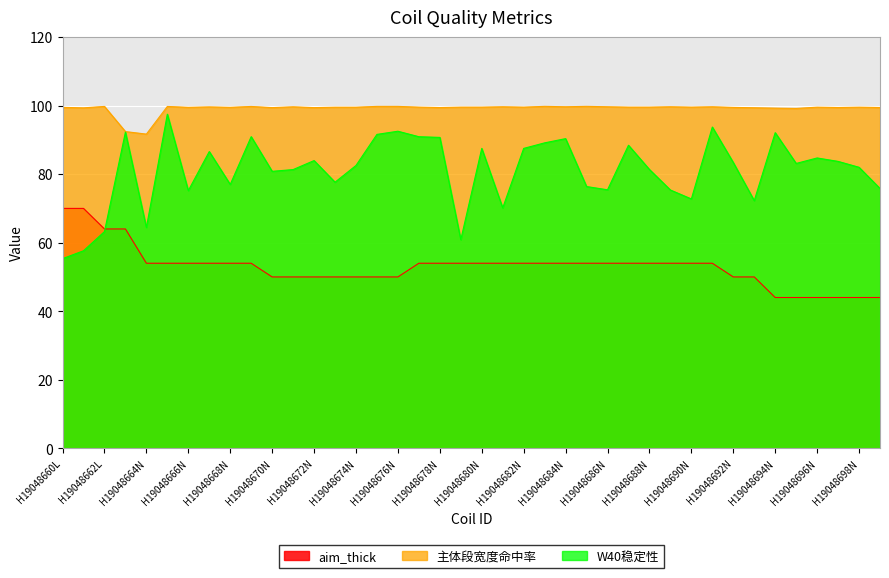

What is the average value of the W40稳定性 series?

81.0